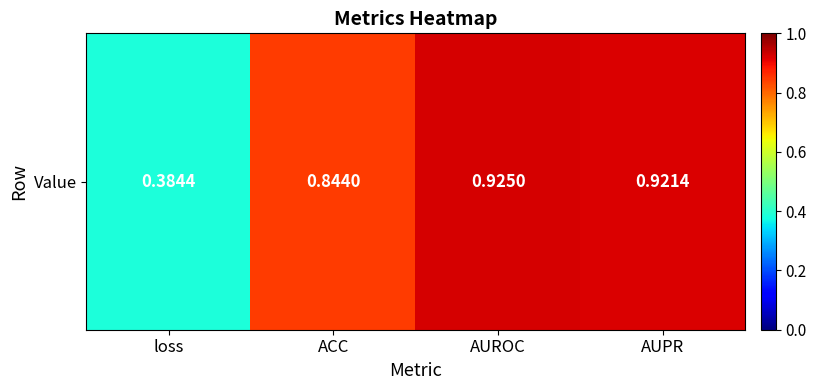

Reading left to right, list all the values displayed in this chart.

loss=0.4	ACC=0.8	AUROC=0.9	AUPR=0.9